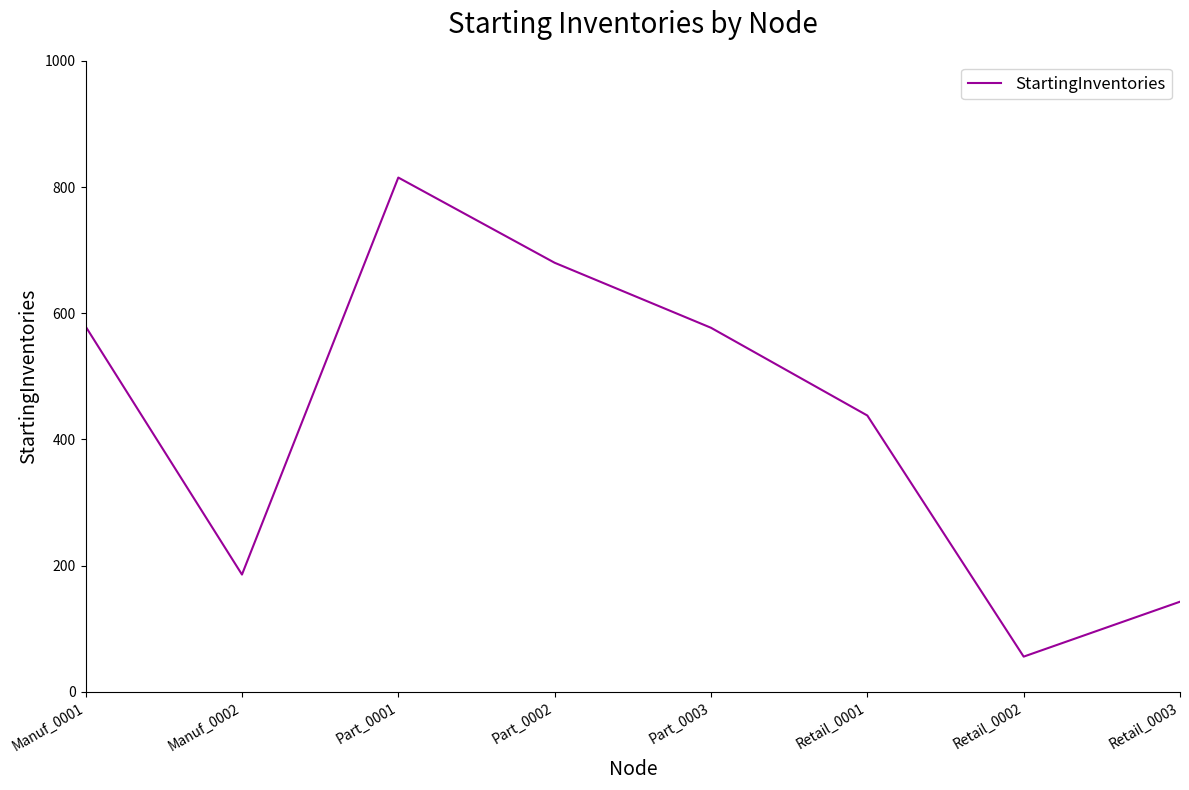

The chart shows a value of 318 at Part_0001. True or false?

False